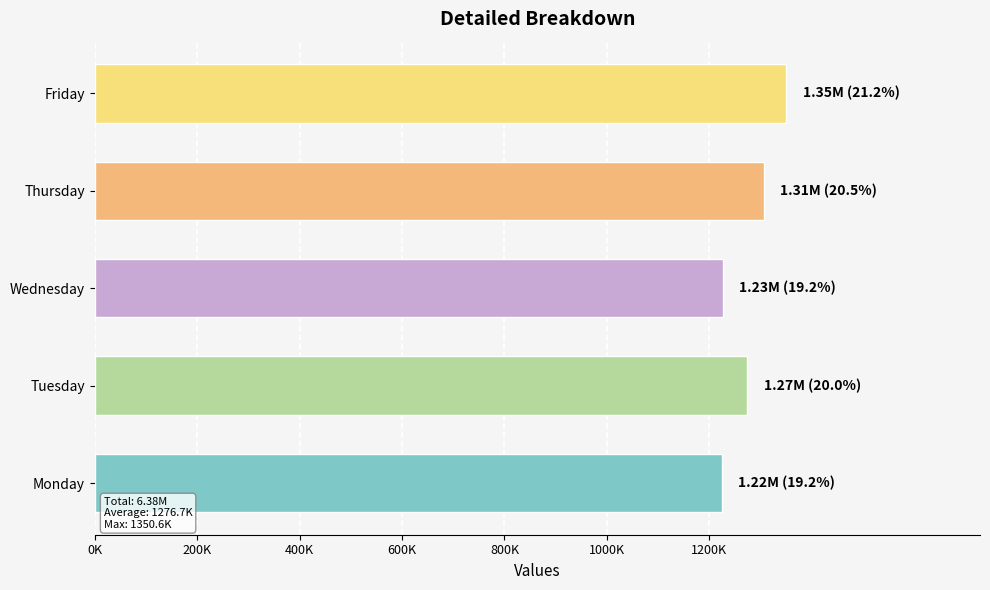

Does the chart contain any negative values?

No